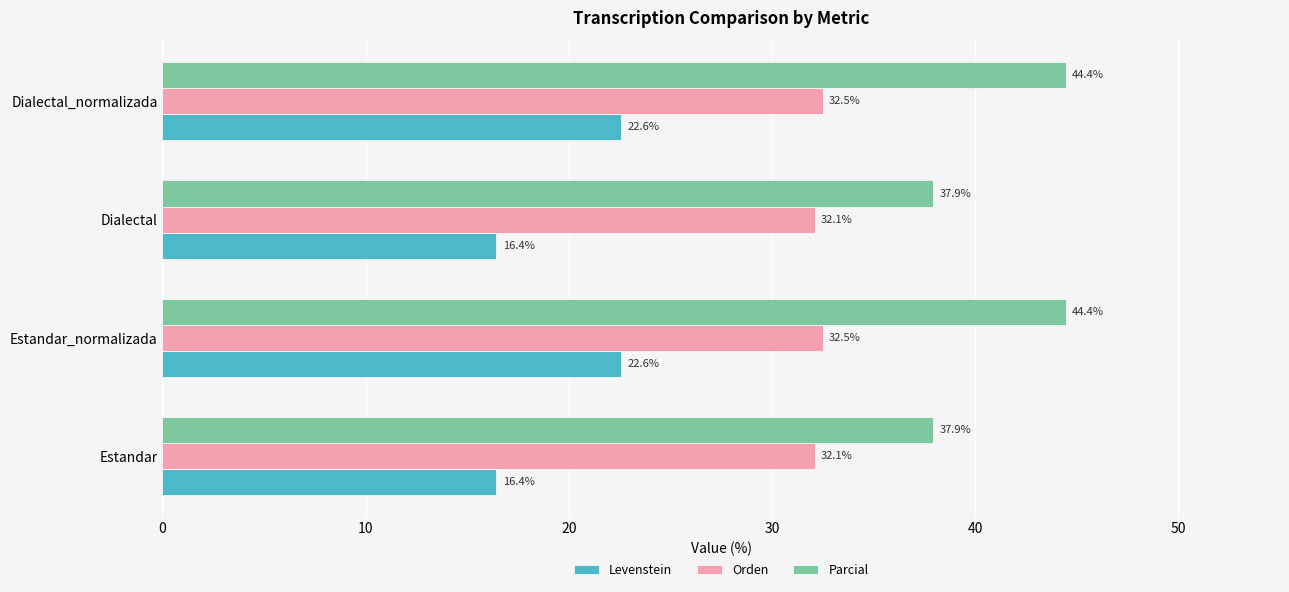

What value does the Parcial series have at Estandar?

37.9